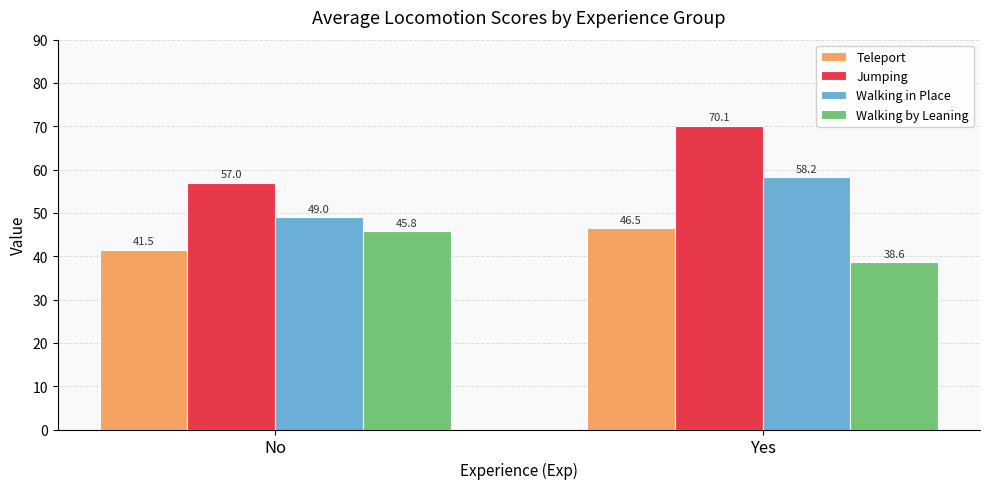

Which series has the largest range (max minus min)?

Jumping